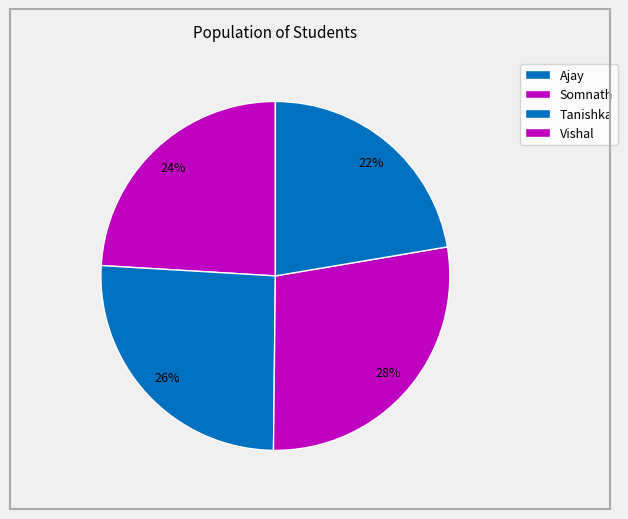

What is the smallest slice in the pie chart?

Vishal